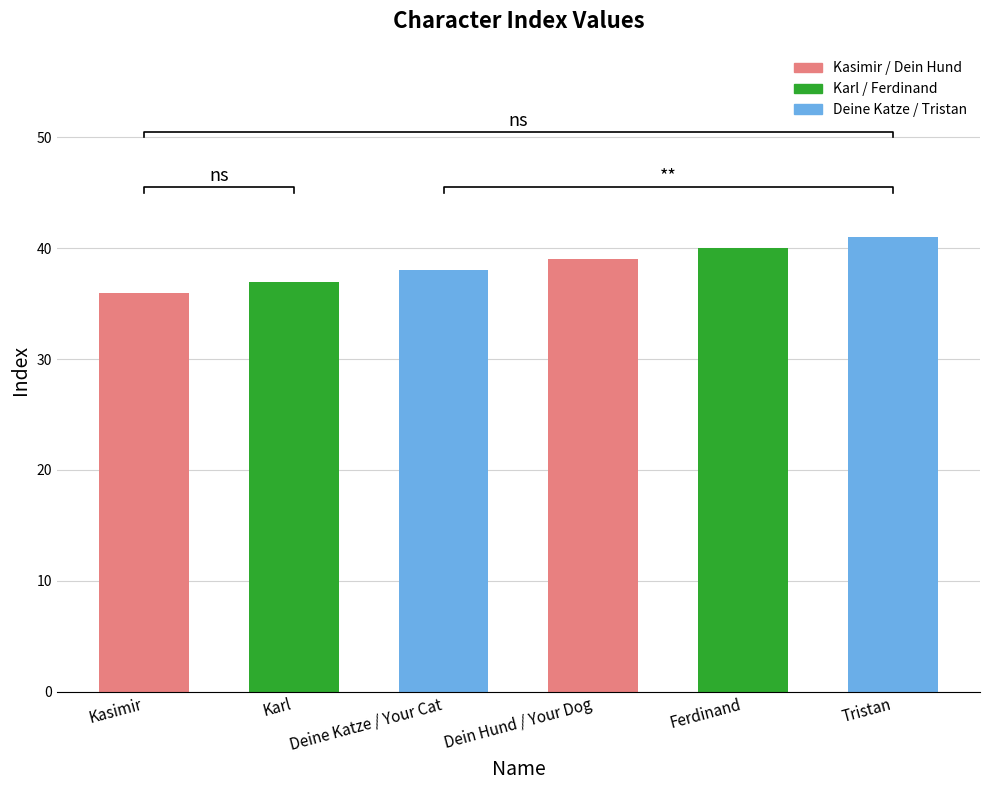

Is it true that the value at Tristan is 68?

False